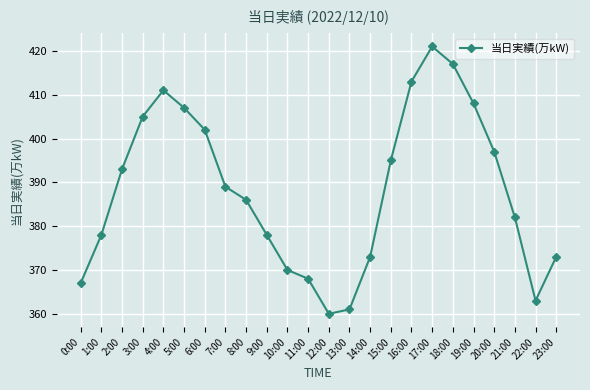

What position from the left is 6:00?

7